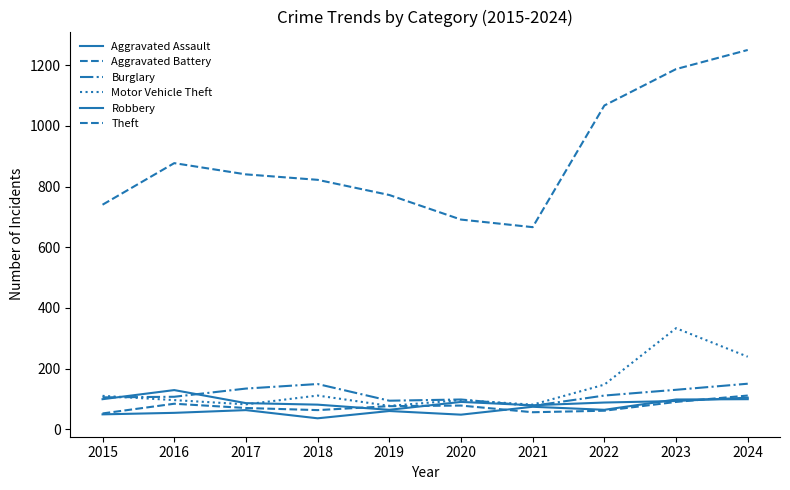

What is the sum of all Motor Vehicle Theft values?

1372